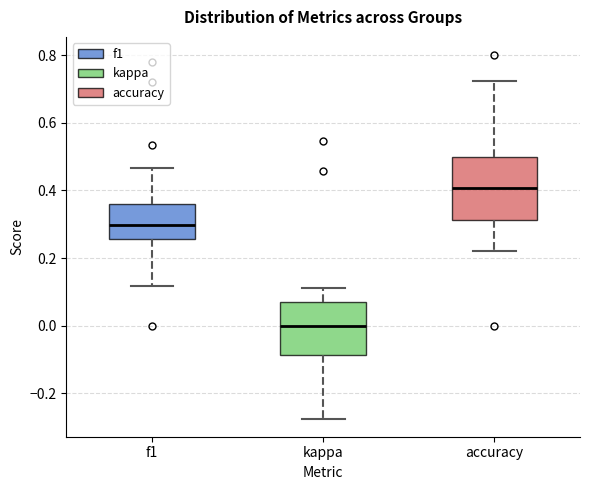

Which box has the highest median line?

accuracy